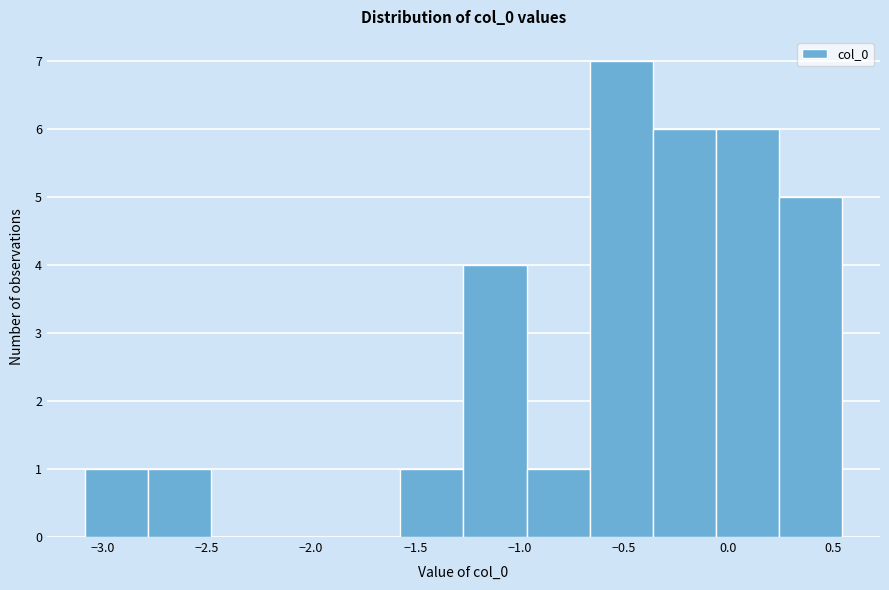

Reading left to right, list every bar in this chart as the range it spans on the x-axis followed by its height. Neither the bar edges nor the heights are printed on the chart, so give them approximately, as read against the axes.

-3.10 to -2.80: 1
-2.80 to -2.50: 1
-2.50 to -2.20: 0
-2.20 to -1.85: 0
-1.85 to -1.55: 0
-1.55 to -1.25: 1
-1.25 to -0.95: 4
-0.95 to -0.65: 1
-0.65 to -0.35: 7
-0.35 to -0.05: 6
-0.05 to 0.25: 6
0.25 to 0.55: 5